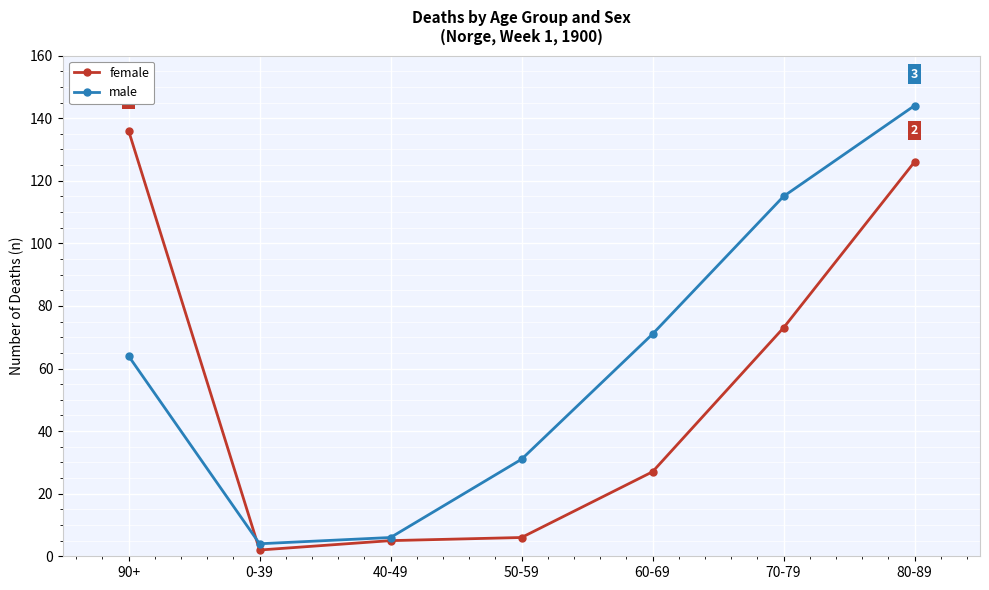

At how many categories does at least one series exceed 98?

3